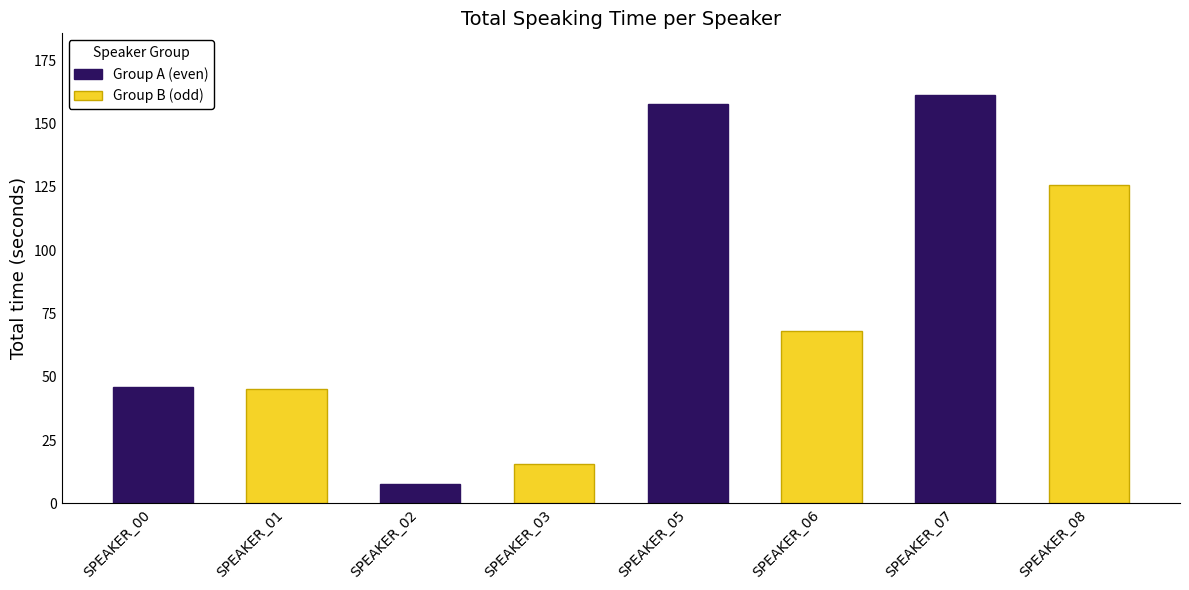

List the series in order of their peak value, lowest first.

Group B (odd), Group A (even)